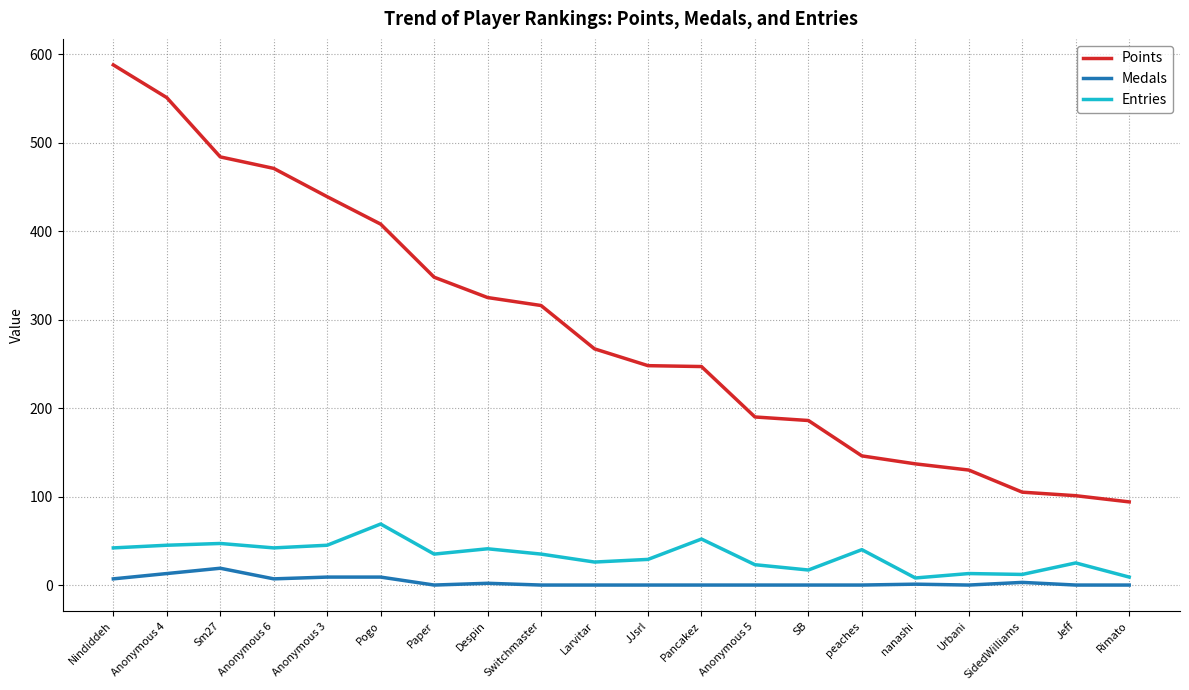

Which category has the highest value in the Points series?

Nindiddeh